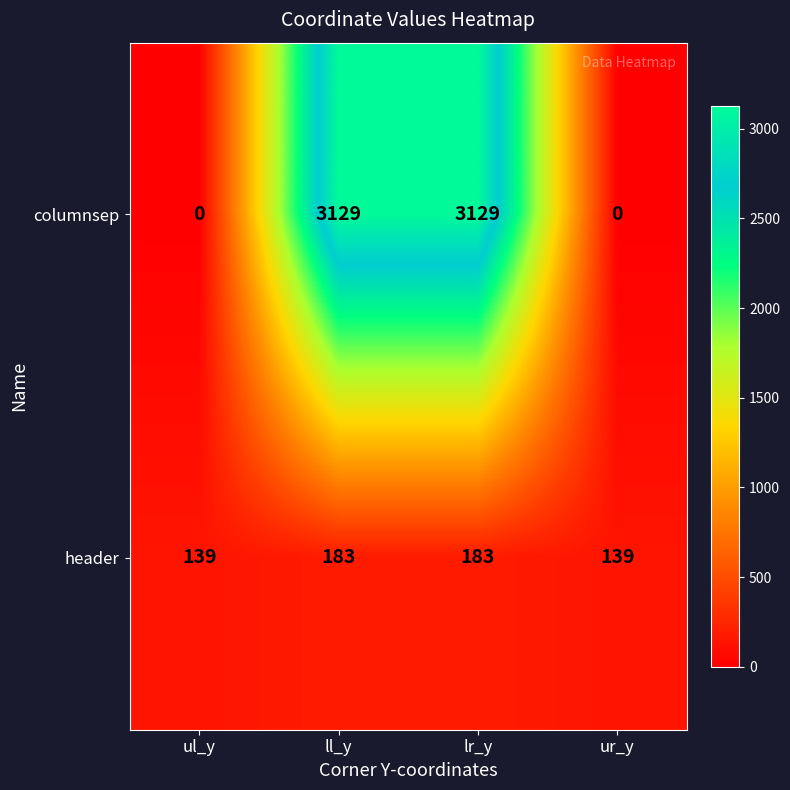

Reading left to right, extract all data points from this chart.

columnsep: 0	3129	3129	0
header: 139	183	183	139